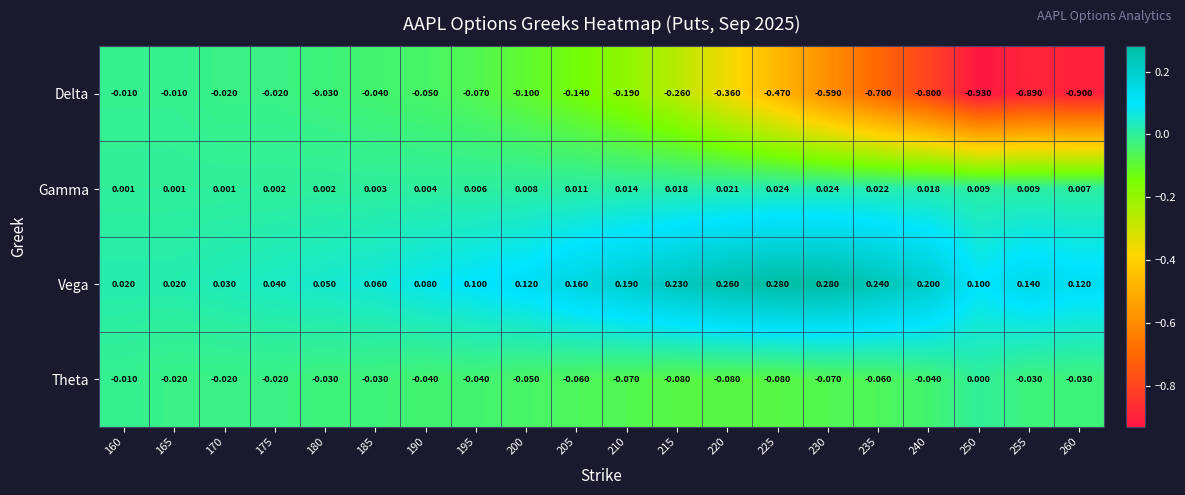

At 165, list the series in order from smallest to largest.

Theta, Delta, Gamma, Vega